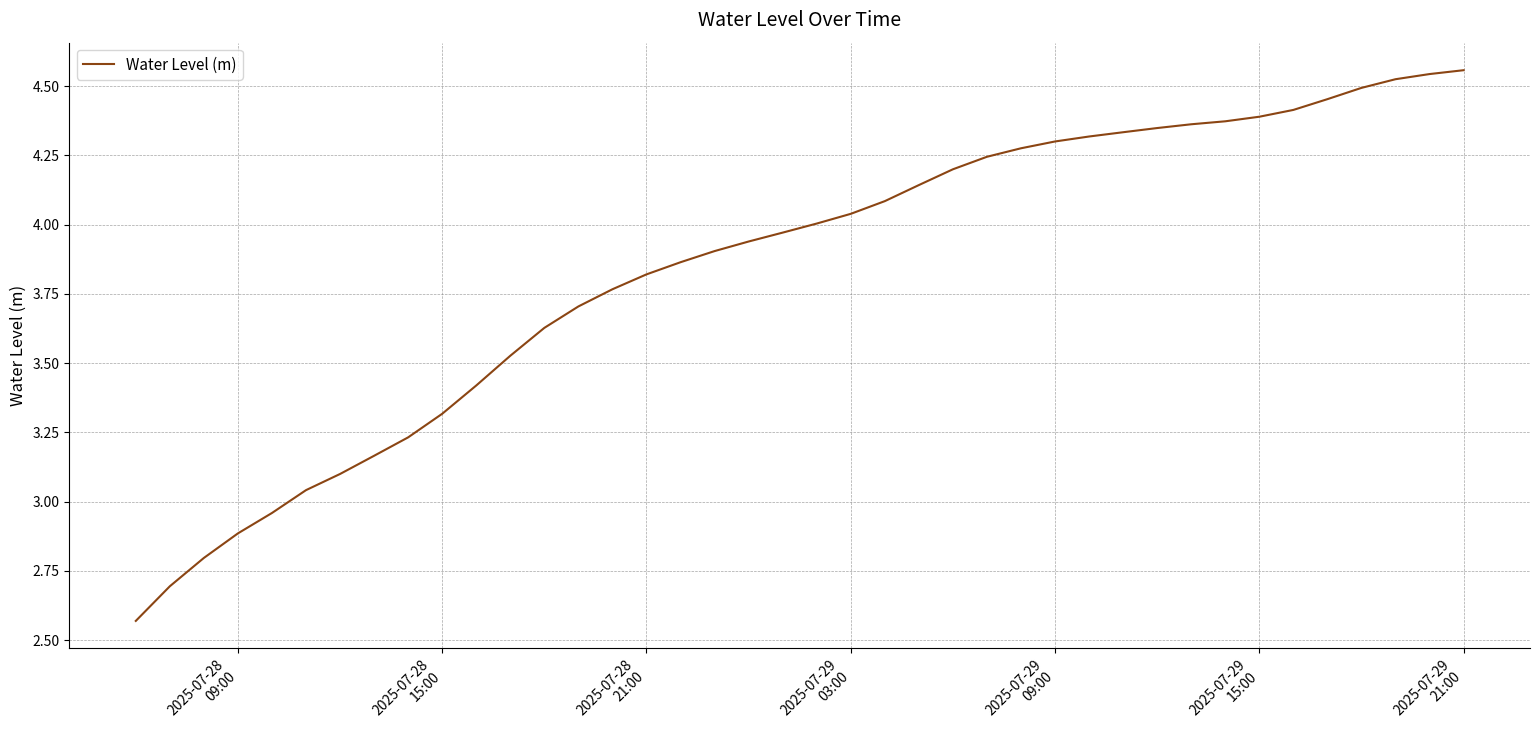

What is the difference between the maximum and minimum values?

2.0